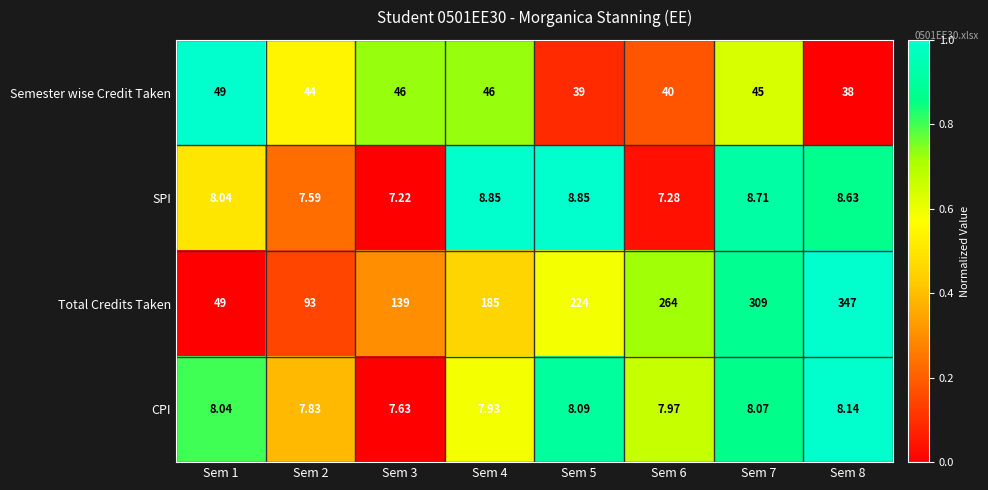

Which series has the largest range (max minus min)?

Total Credits Taken